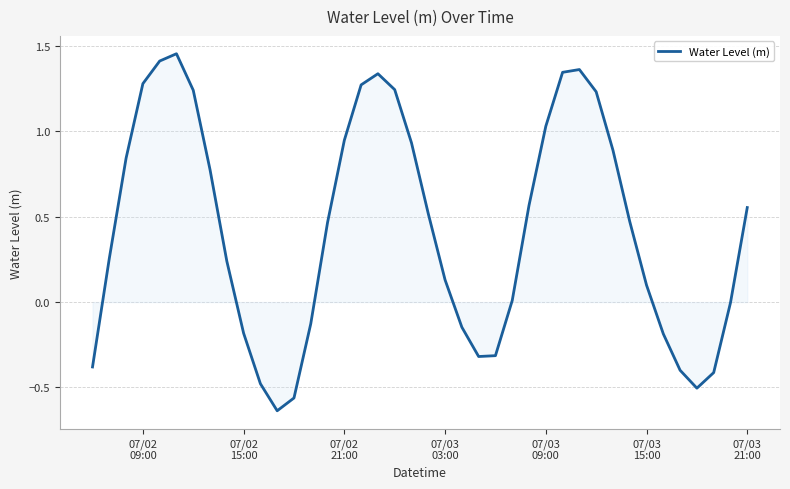

What is the difference between the maximum and minimum values?

2.1